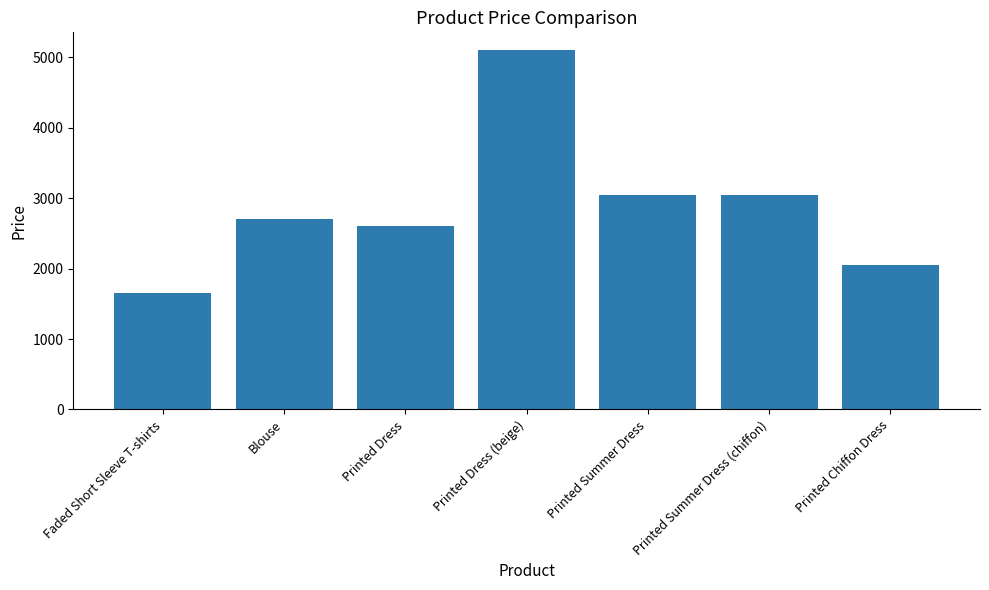

The value at Blouse is 4652. True or false?

False